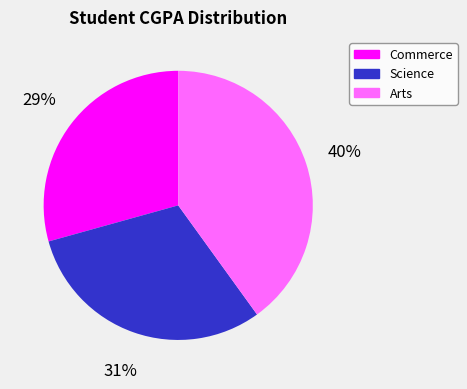

How many segments does this pie chart have?

3